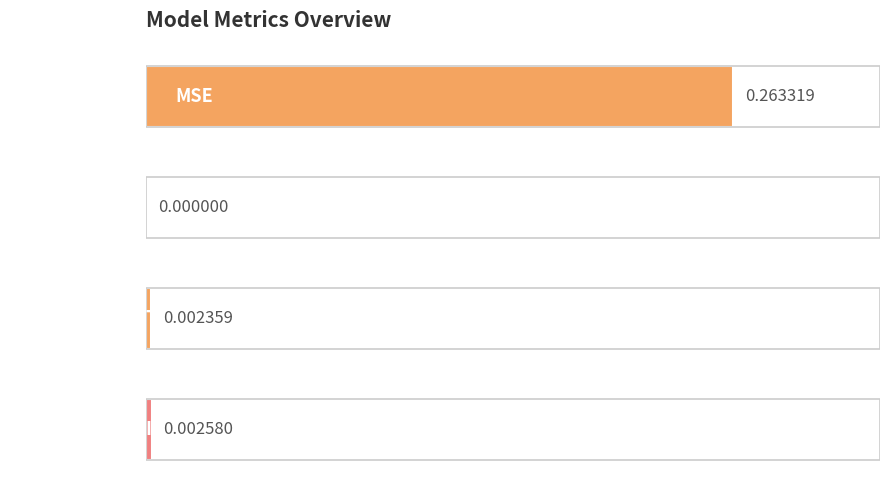

Which label corresponds to the largest value in the chart?

MSE